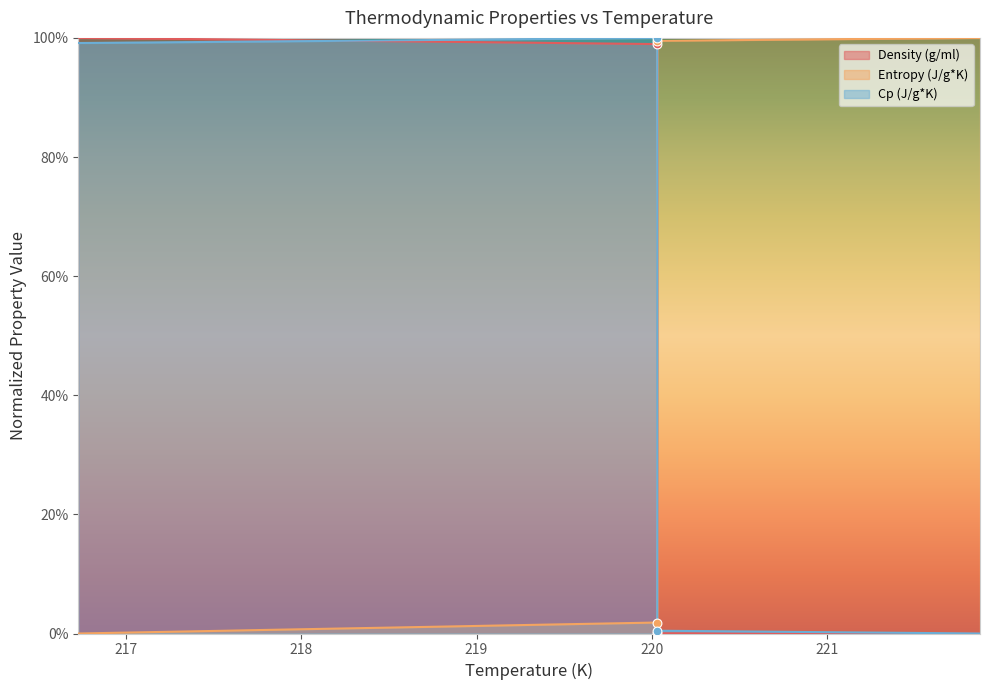

Which series has the largest Y range (max minus min)?

Entropy (J/g*K)